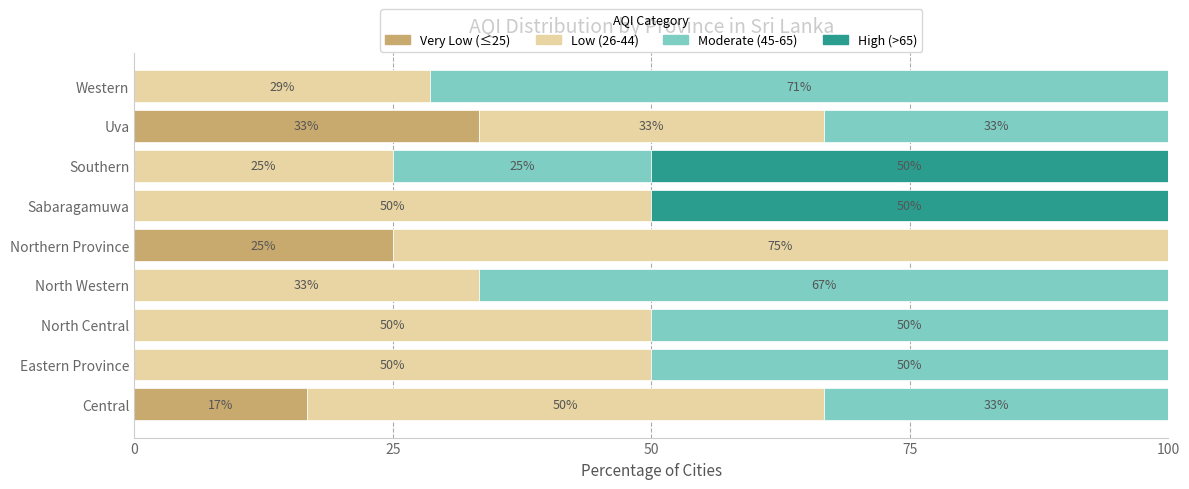

True or false: Very Low (≤25) has a value of 16.1 at Sabaragamuwa.

False